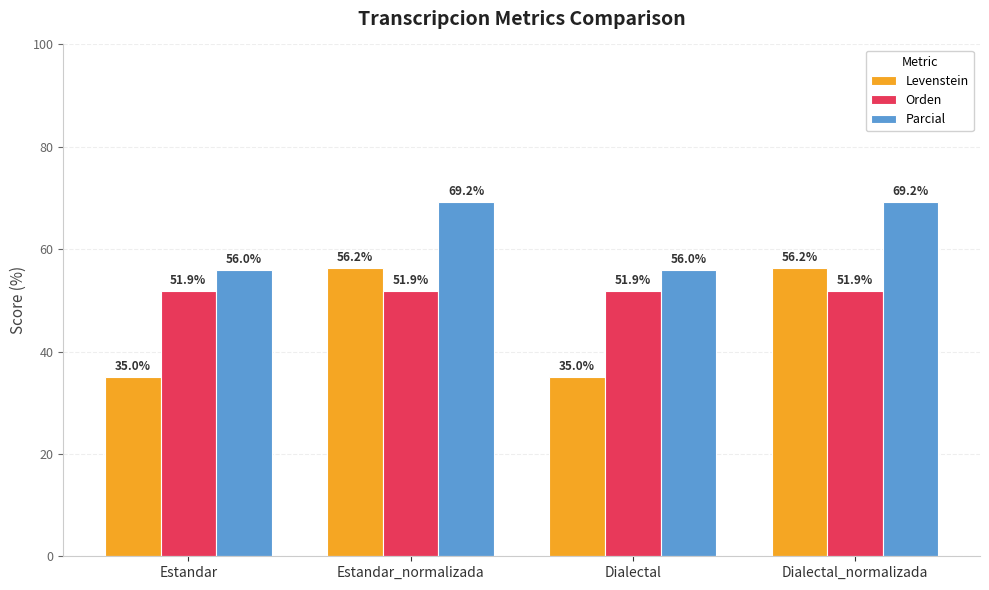

Rank the series by their average value, from lowest to highest.

Levenstein, Orden, Parcial